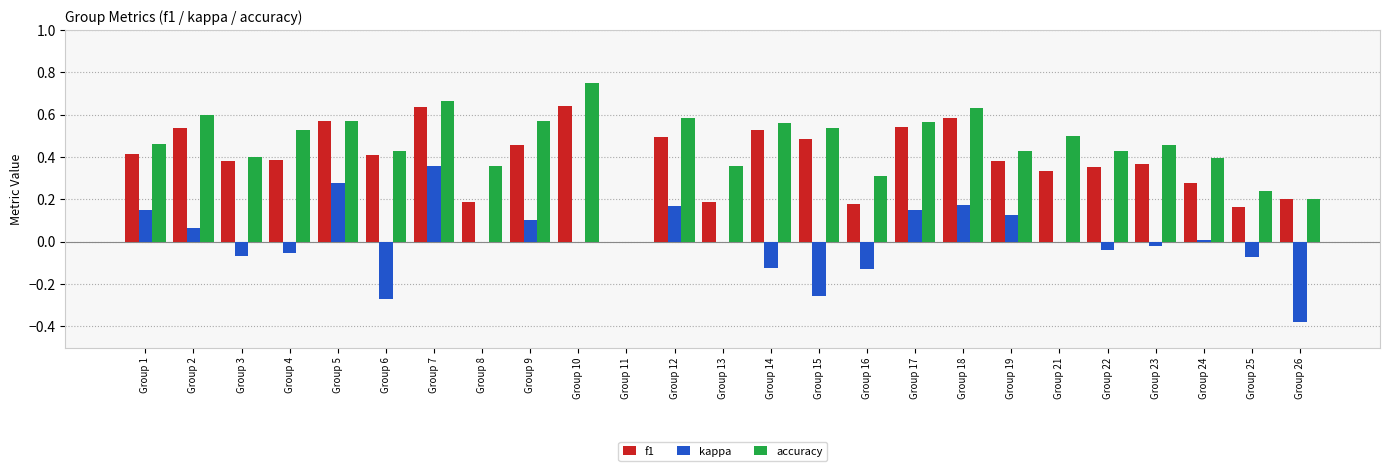

Which series has the largest total across all categories?

accuracy